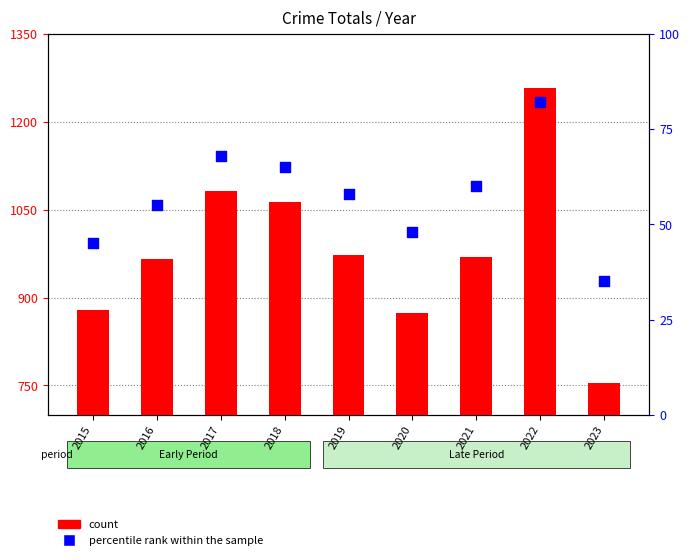

Is the value of percentile rank within the sample at 2016 greater than the value of count at 2023?

No